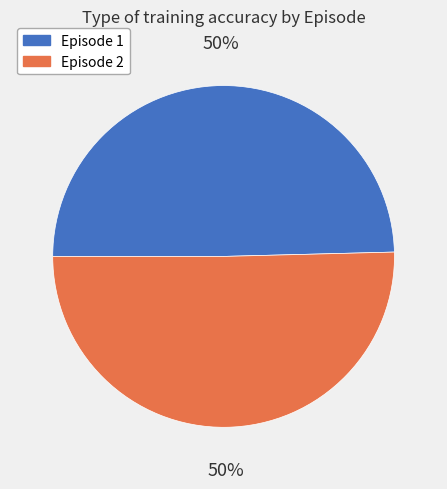

Is it true that Episode 1 is 44% of the pie?

False